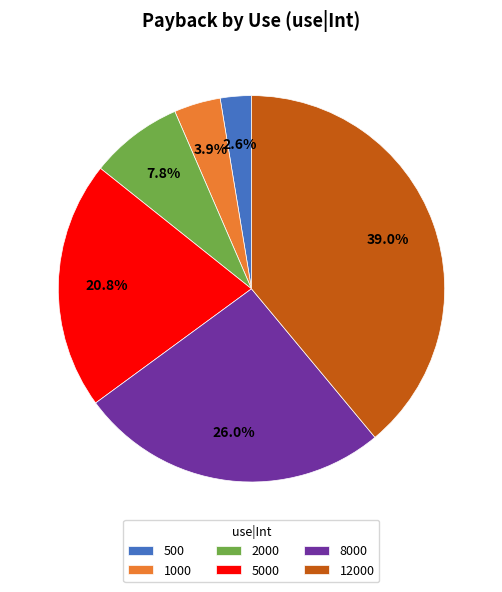

Does 500 account for over 50% of the chart?

No